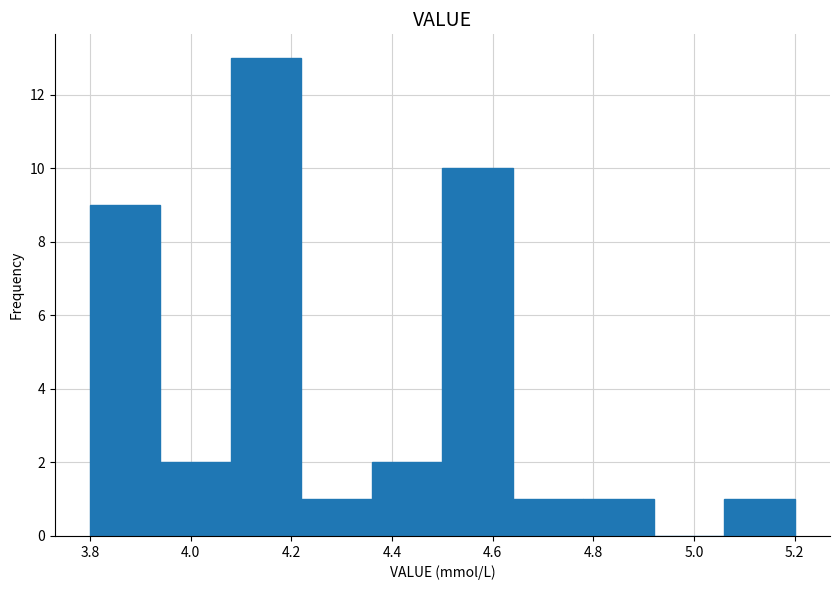

How tall is the bar that spans 5.06 to 5.20 on the x-axis? The values are not printed on the chart, so give them approximately, as read against the axis.

1